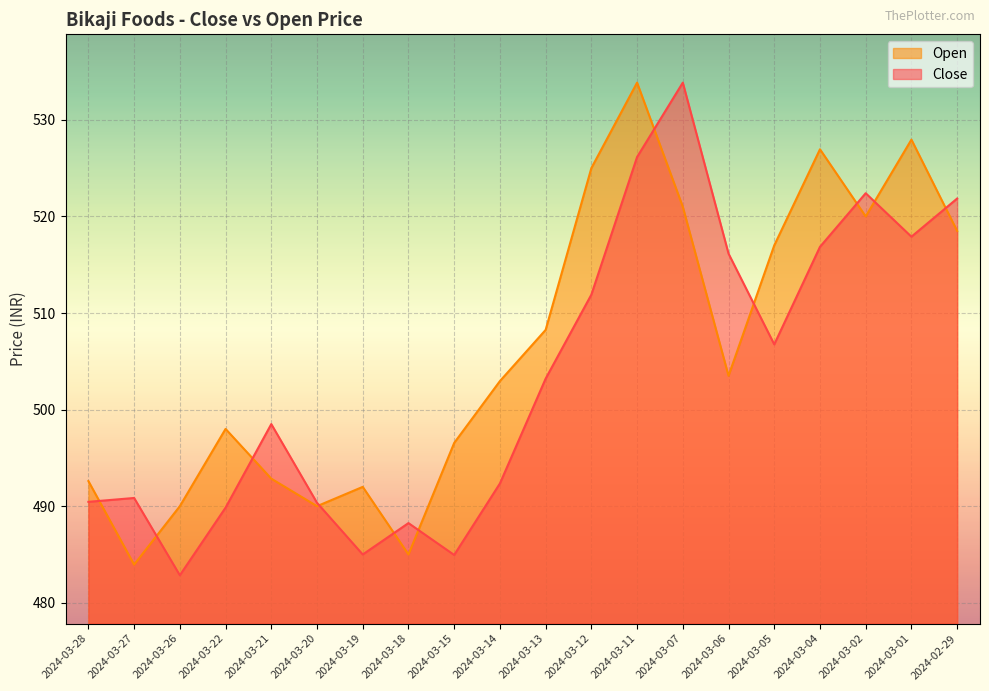

How many lines are shown in the chart?

2